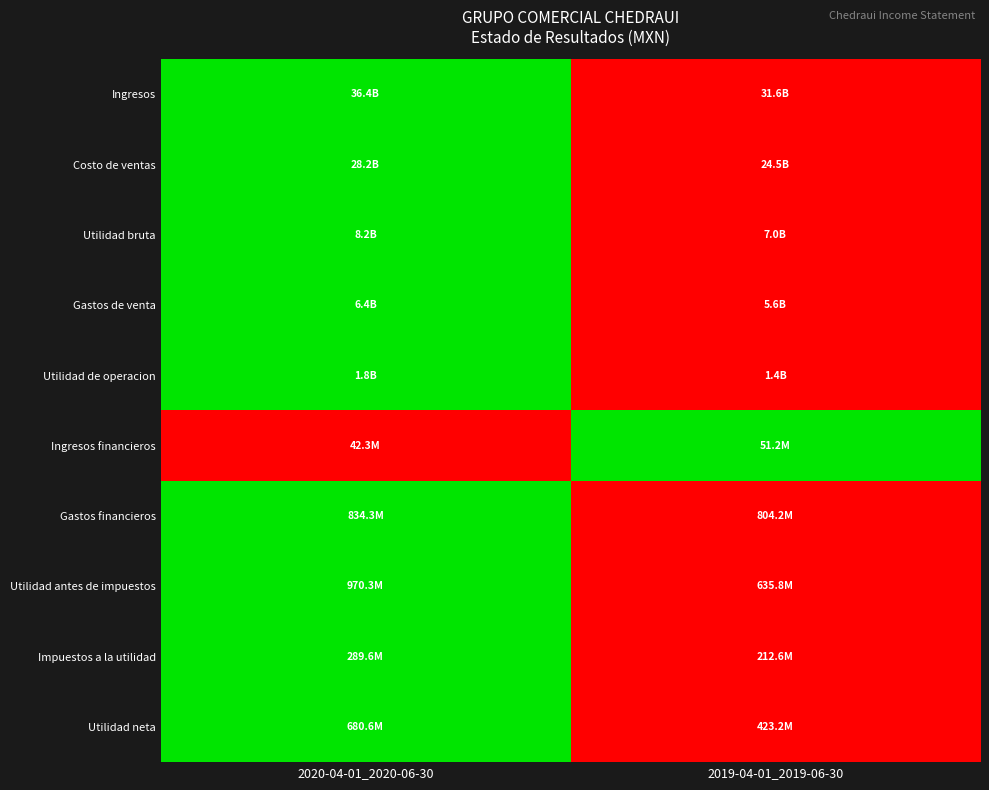

Reading left to right, what are all the values shown in this chart?

Ingresos: 2020-04-01_2020-06-30=1	2019-04-01_2019-06-30=0
Costo de ventas: 2020-04-01_2020-06-30=1	2019-04-01_2019-06-30=0
Utilidad bruta: 2020-04-01_2020-06-30=1	2019-04-01_2019-06-30=0
Gastos de venta: 2020-04-01_2020-06-30=1	2019-04-01_2019-06-30=0
Utilidad de operacion: 2020-04-01_2020-06-30=1	2019-04-01_2019-06-30=0
Ingresos financieros: 2020-04-01_2020-06-30=0	2019-04-01_2019-06-30=1
Gastos financieros: 2020-04-01_2020-06-30=1	2019-04-01_2019-06-30=0
Utilidad antes de impuestos: 2020-04-01_2020-06-30=1	2019-04-01_2019-06-30=0
Impuestos a la utilidad: 2020-04-01_2020-06-30=1	2019-04-01_2019-06-30=0
Utilidad neta: 2020-04-01_2020-06-30=1	2019-04-01_2019-06-30=0